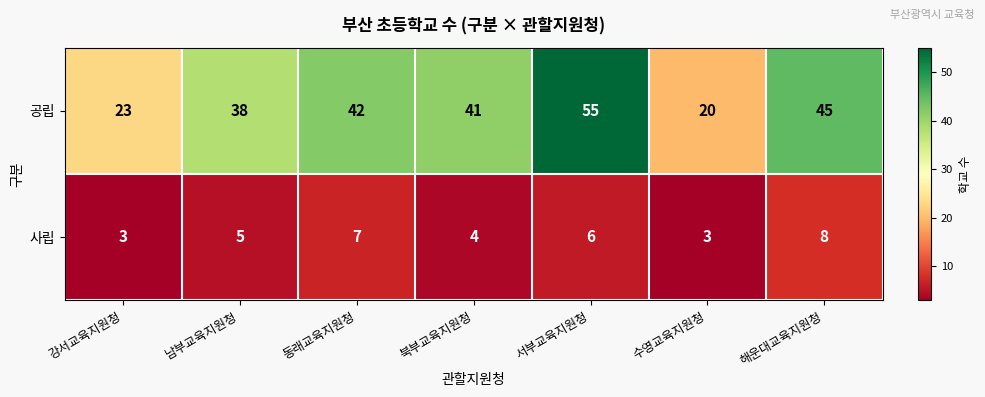

Which series has the largest total across all categories?

공립